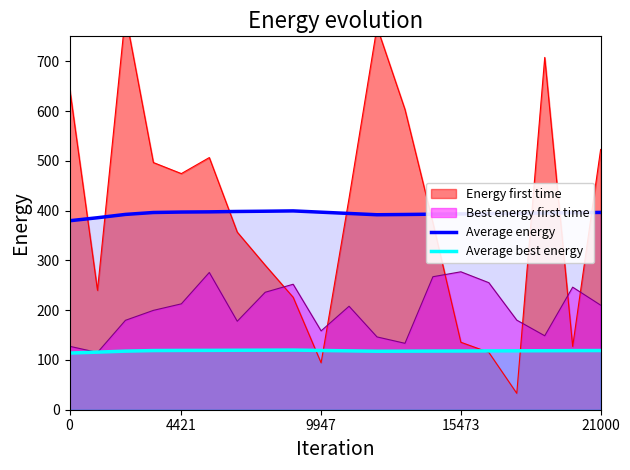

How many values in the Average energy series are below 395?

10